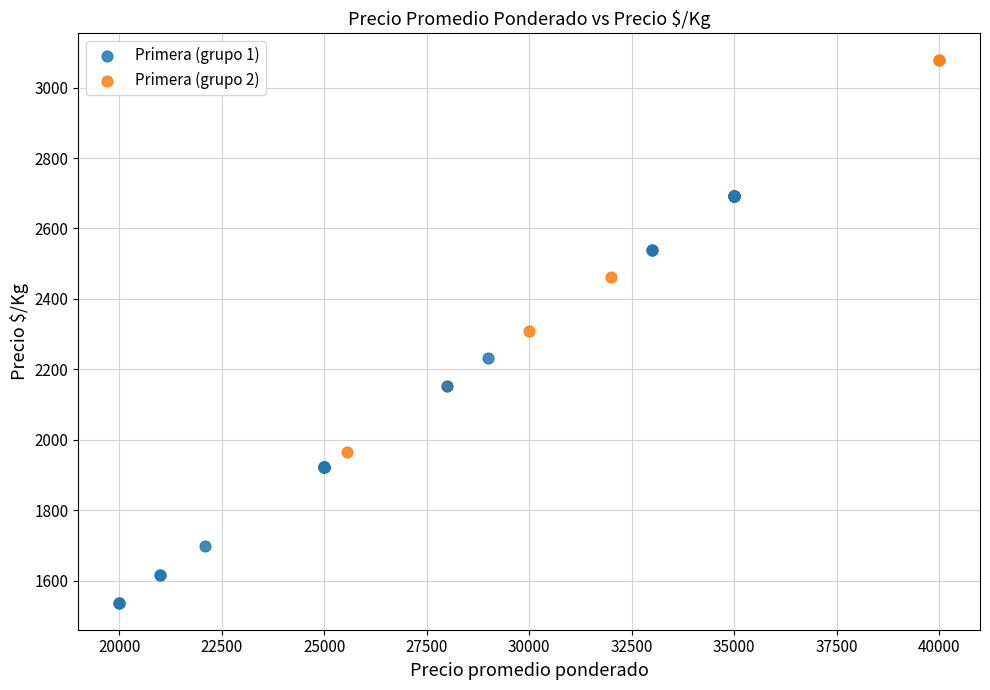

Which series has the widest spread of Y values?

Primera (grupo 2)